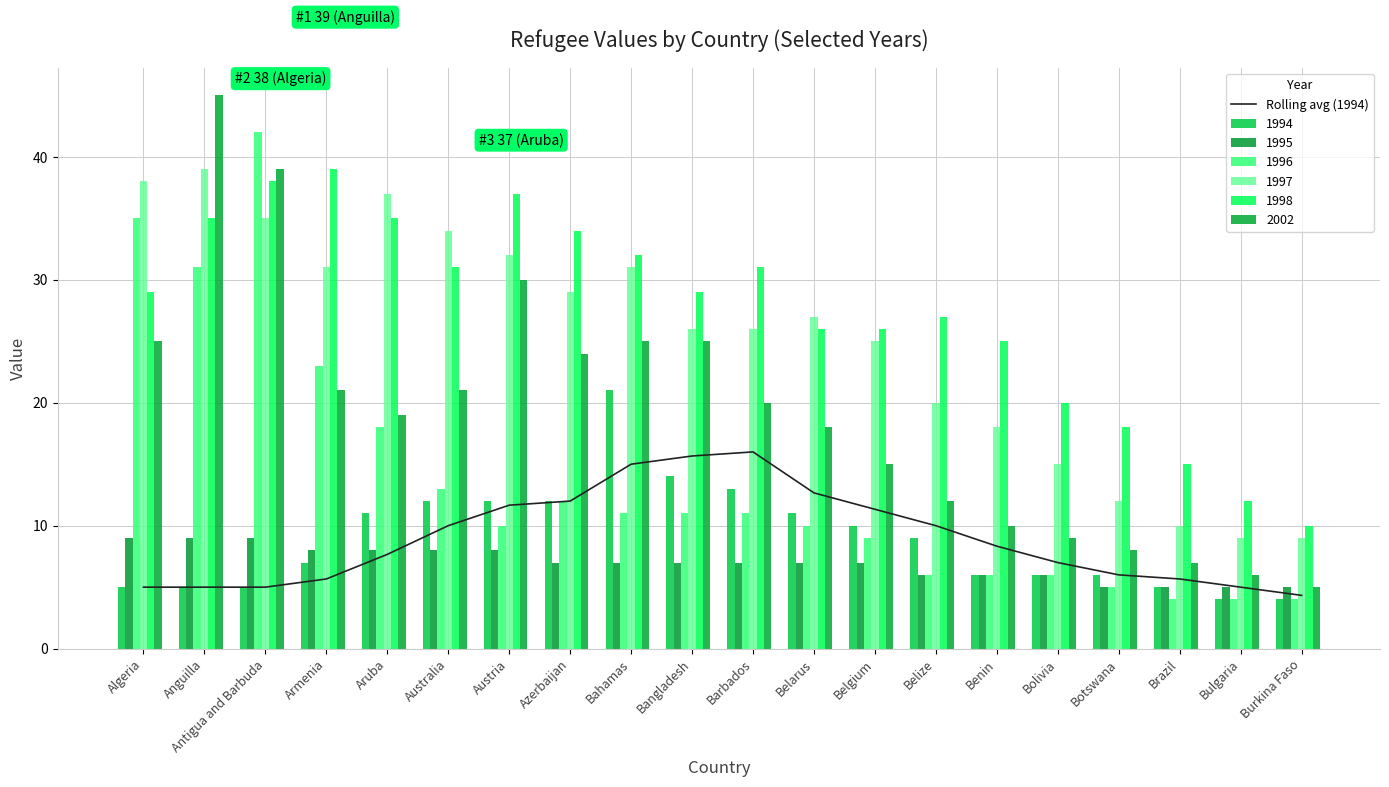

What is the average value?

8.9